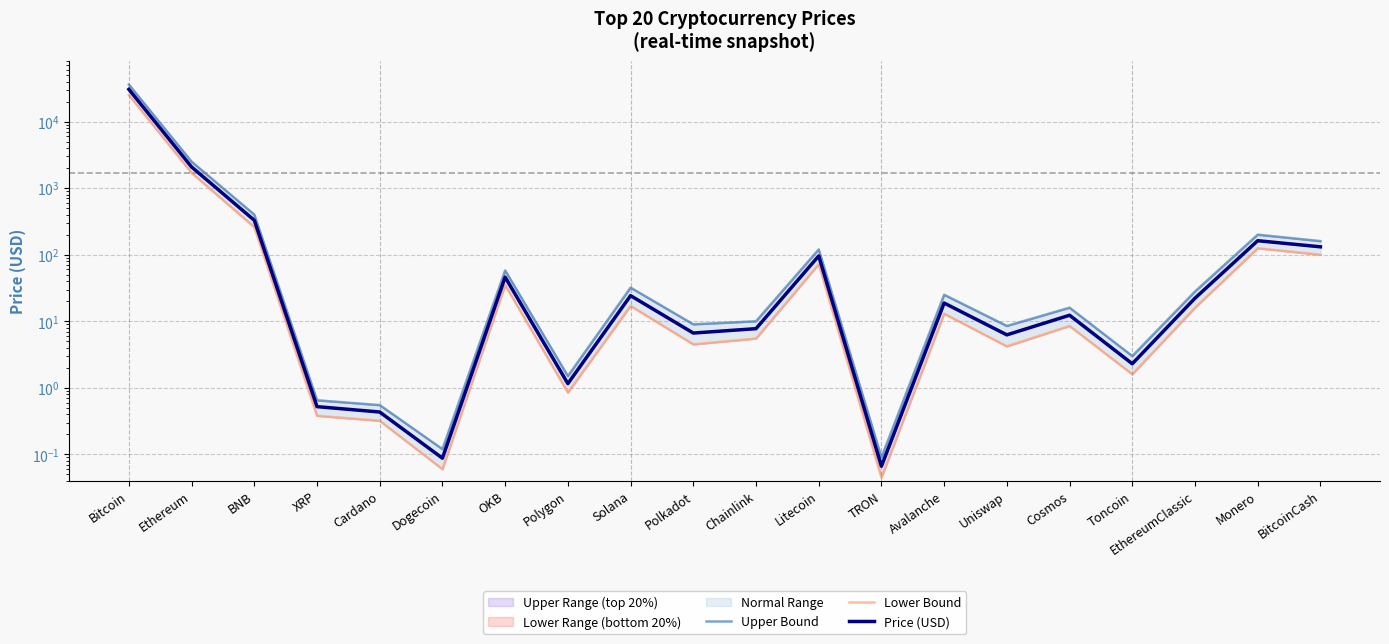

The value of Price (USD) at XRP is 0.9. True or false?

False